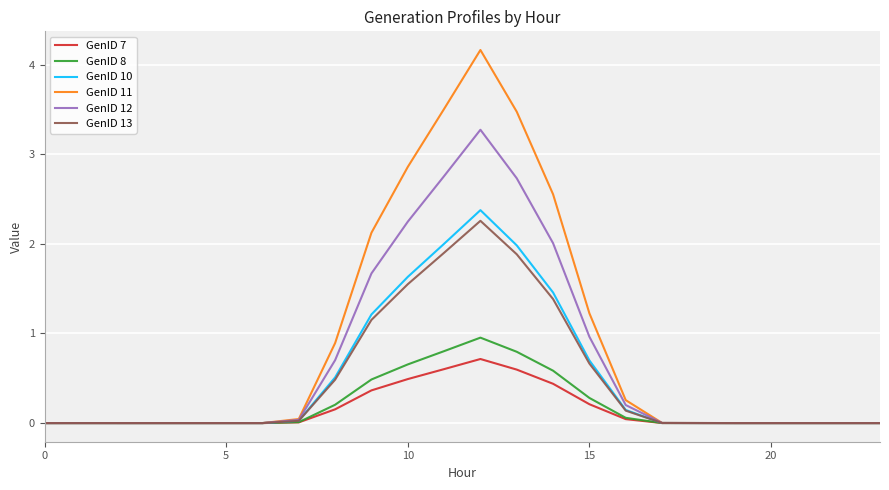

Which series has the widest spread of values?

GenID 11